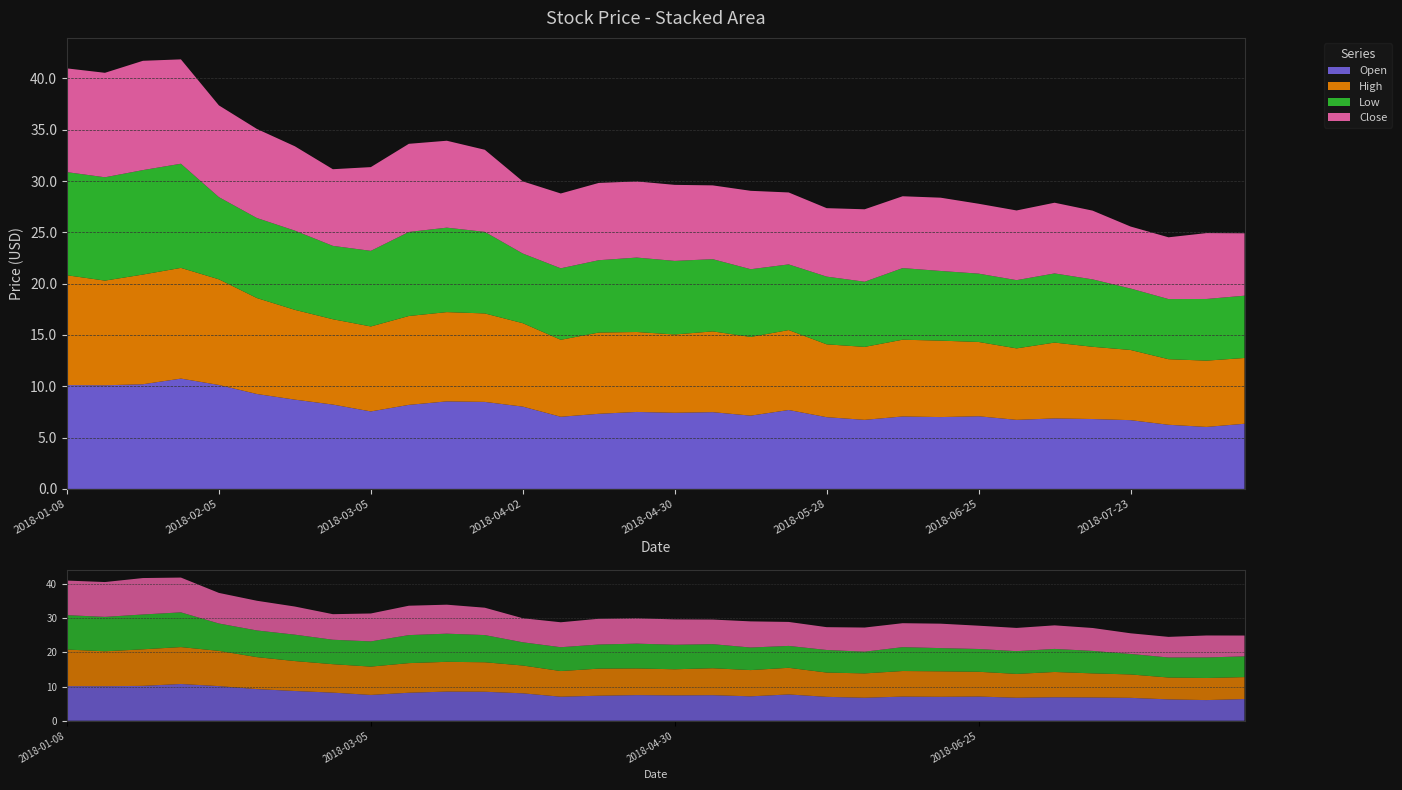

Reading right to left, what are all the values shown in this chart?

Open: 2018-08-13=6.3	2018-08-06=6.0	2018-07-30=6.2	2018-07-23=6.7	2018-07-16=6.8	2018-07-09=6.9	2018-07-02=6.7	2018-06-25=7.1	2018-06-18=7.0	2018-06-11=7.1	2018-06-04=6.7	2018-05-28=7.0	2018-05-21=7.7	2018-05-14=7.1	2018-05-07=7.5	2018-04-30=7.4	2018-04-23=7.5	2018-04-16=7.3	2018-04-09=7.0	2018-04-02=8.0	2018-03-26=8.5	2018-03-19=8.5	2018-03-12=8.2	2018-03-05=7.5	2018-02-26=8.2	2018-02-19=8.7	2018-02-12=9.2	2018-02-05=10.1	2018-01-29=10.8	2018-01-22=10.2	2018-01-15=10.1	2018-01-08=10.1
High: 2018-08-13=6.4	2018-08-06=6.5	2018-07-30=6.4	2018-07-23=6.8	2018-07-16=7.0	2018-07-09=7.4	2018-07-02=7.0	2018-06-25=7.2	2018-06-18=7.5	2018-06-11=7.5	2018-06-04=7.1	2018-05-28=7.1	2018-05-21=7.8	2018-05-14=7.7	2018-05-07=7.9	2018-04-30=7.6	2018-04-23=7.8	2018-04-16=7.9	2018-04-09=7.5	2018-04-02=8.1	2018-03-26=8.6	2018-03-19=8.7	2018-03-12=8.7	2018-03-05=8.3	2018-02-26=8.3	2018-02-19=8.8	2018-02-12=9.3	2018-02-05=10.3	2018-01-29=10.8	2018-01-22=10.7	2018-01-15=10.2	2018-01-08=10.7
Low: 2018-08-13=6.1	2018-08-06=6.0	2018-07-30=5.9	2018-07-23=6.0	2018-07-16=6.6	2018-07-09=6.7	2018-07-02=6.7	2018-06-25=6.7	2018-06-18=6.8	2018-06-11=7.0	2018-06-04=6.3	2018-05-28=6.6	2018-05-21=6.4	2018-05-14=6.6	2018-05-07=7.0	2018-04-30=7.2	2018-04-23=7.3	2018-04-16=7.0	2018-04-09=7.0	2018-04-02=6.8	2018-03-26=8.0	2018-03-19=8.2	2018-03-12=8.2	2018-03-05=7.4	2018-02-26=7.2	2018-02-19=7.7	2018-02-12=7.8	2018-02-05=8.0	2018-01-29=10.2	2018-01-22=10.2	2018-01-15=10.1	2018-01-08=10.1
Close: 2018-08-13=6.1	2018-08-06=6.4	2018-07-30=6.0	2018-07-23=6.0	2018-07-16=6.7	2018-07-09=6.9	2018-07-02=6.8	2018-06-25=6.8	2018-06-18=7.1	2018-06-11=7.0	2018-06-04=7.1	2018-05-28=6.7	2018-05-21=7.0	2018-05-14=7.6	2018-05-07=7.2	2018-04-30=7.4	2018-04-23=7.4	2018-04-16=7.5	2018-04-09=7.3	2018-04-02=7.0	2018-03-26=8.0	2018-03-19=8.5	2018-03-12=8.6	2018-03-05=8.2	2018-02-26=7.5	2018-02-19=8.2	2018-02-12=8.7	2018-02-05=8.9	2018-01-29=10.2	2018-01-22=10.7	2018-01-15=10.2	2018-01-08=10.1